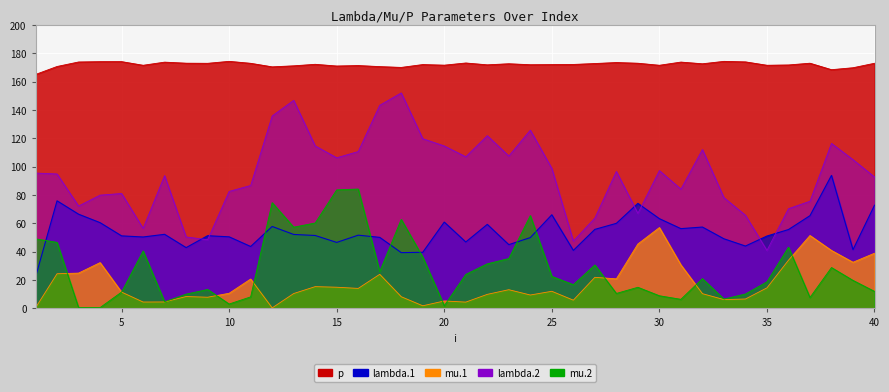

Rank the series by their maximum value, from highest to lowest.

p, lambda.2, lambda.1, mu.2, mu.1